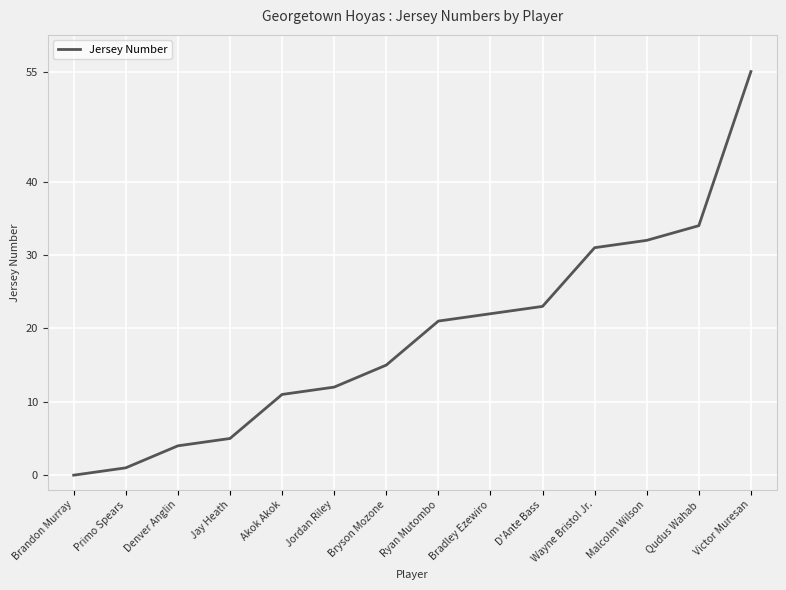

What position from the left is Wayne Bristol Jr.?

11